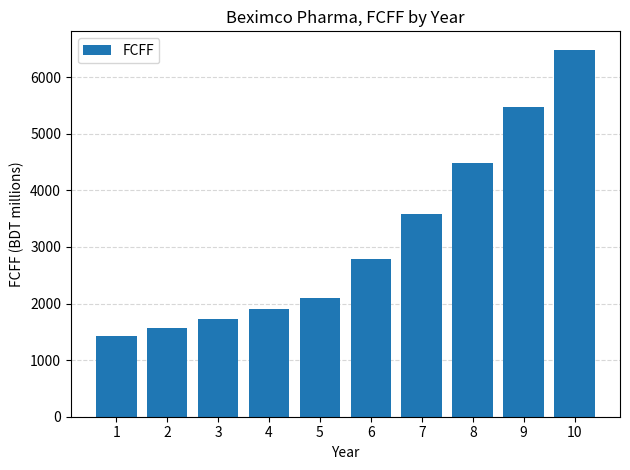

What is the minimum value shown in the chart?

1420.3